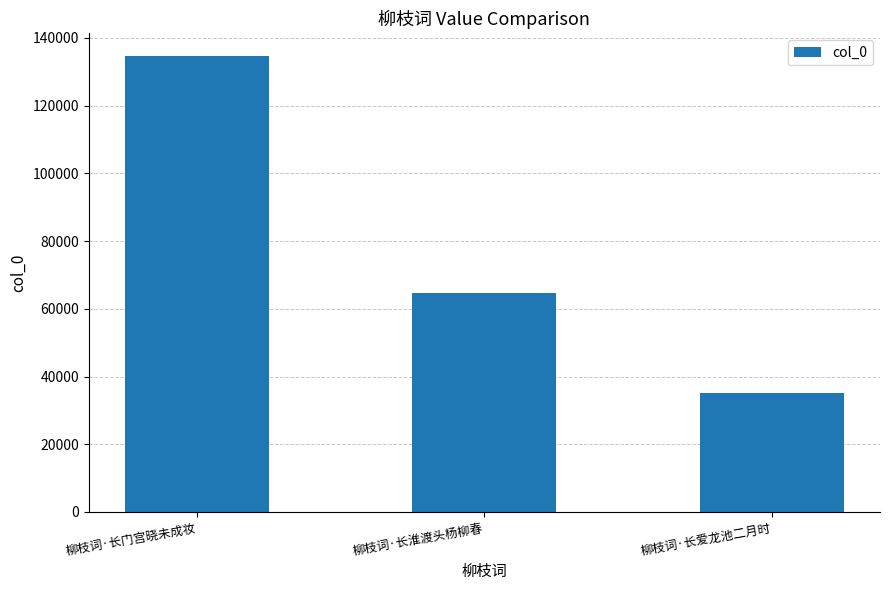

What position from the left is 柳枝词·长爱龙池二月时?

3